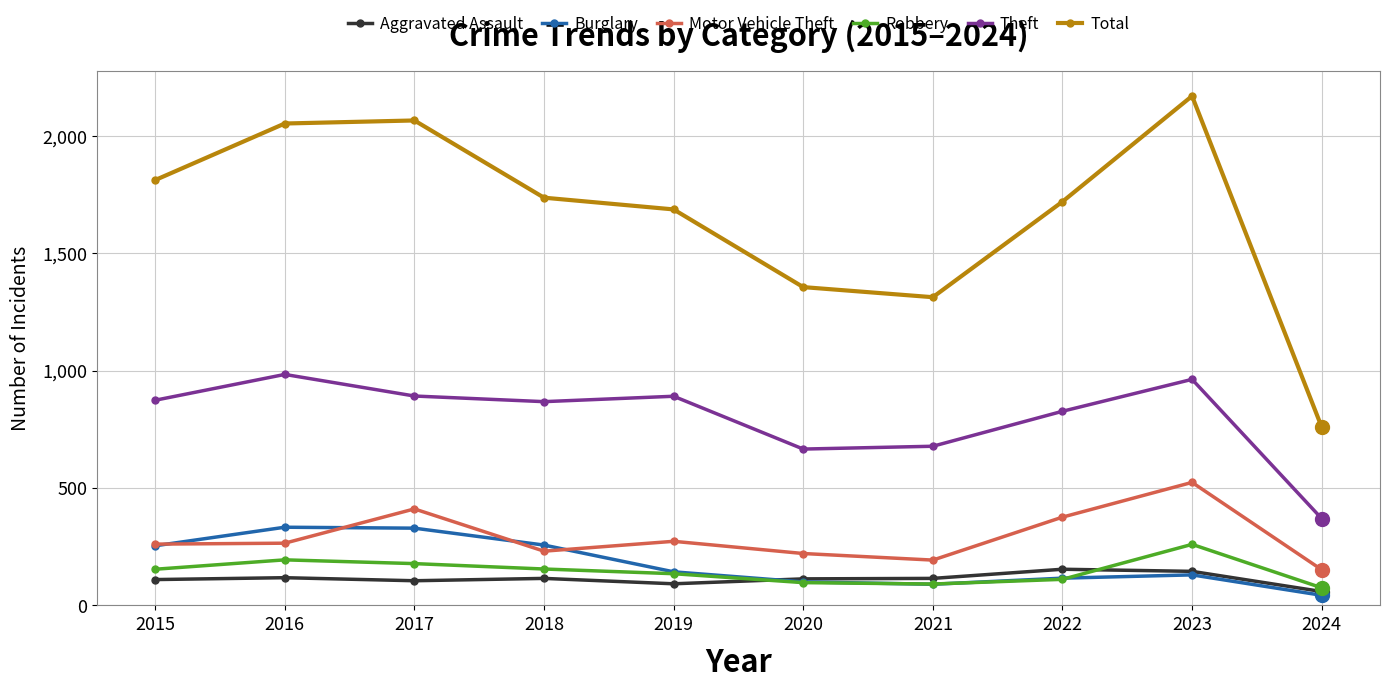

How many lines are shown in the chart?

6